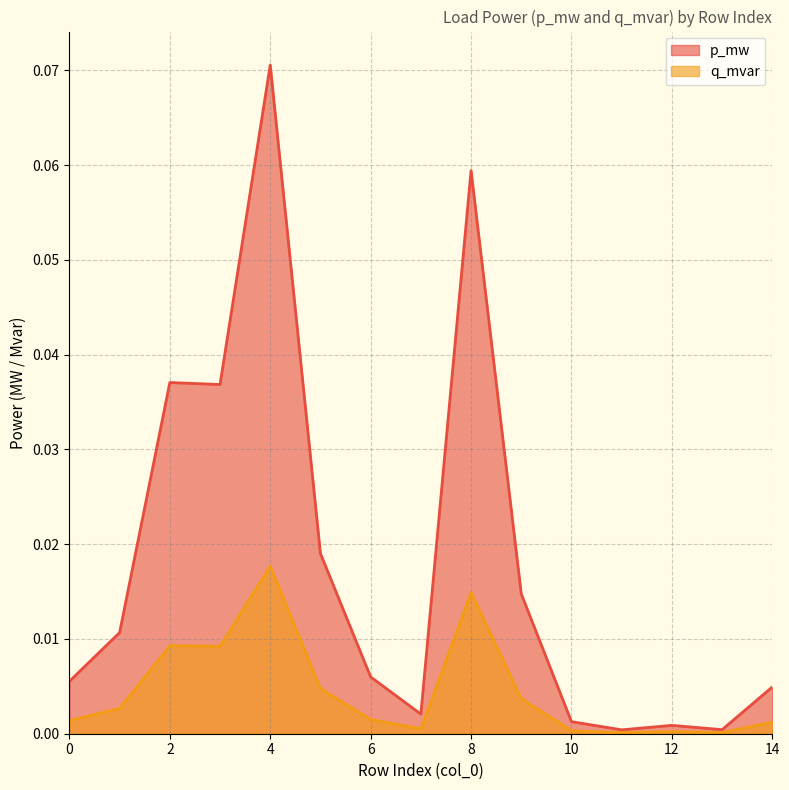

True or false: p_mw and q_mvar intersect in this chart.

False